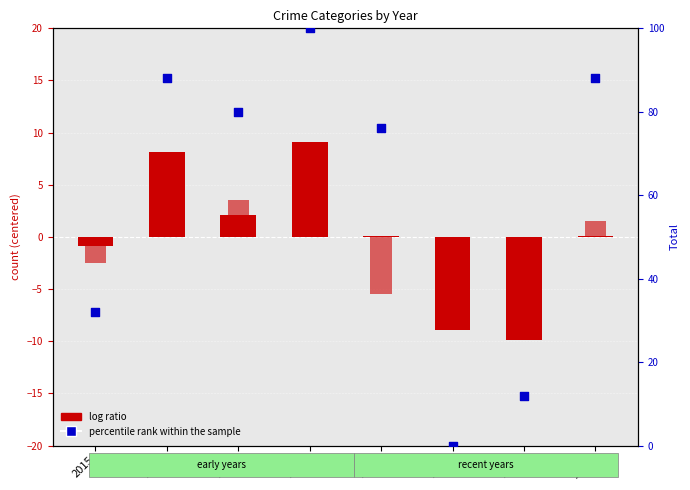

Which series has the largest total across all categories?

percentile rank within the sample